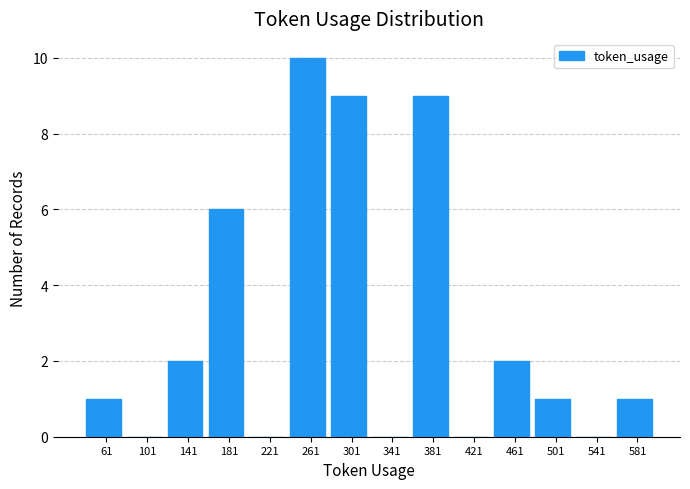

Reading right to left, list all the values displayed in this chart.

581=1	541=0	501=1	461=2	421=0	381=9	341=0	301=9	261=10	221=0	181=6	141=2	101=0	61=1